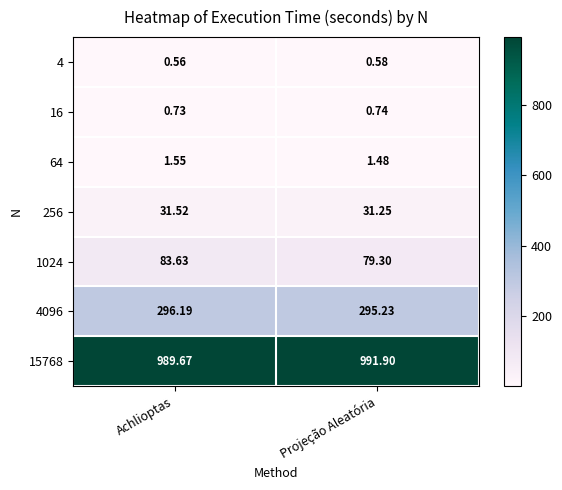

What is the spread (max minus min) of values at Achlioptas?

989.1